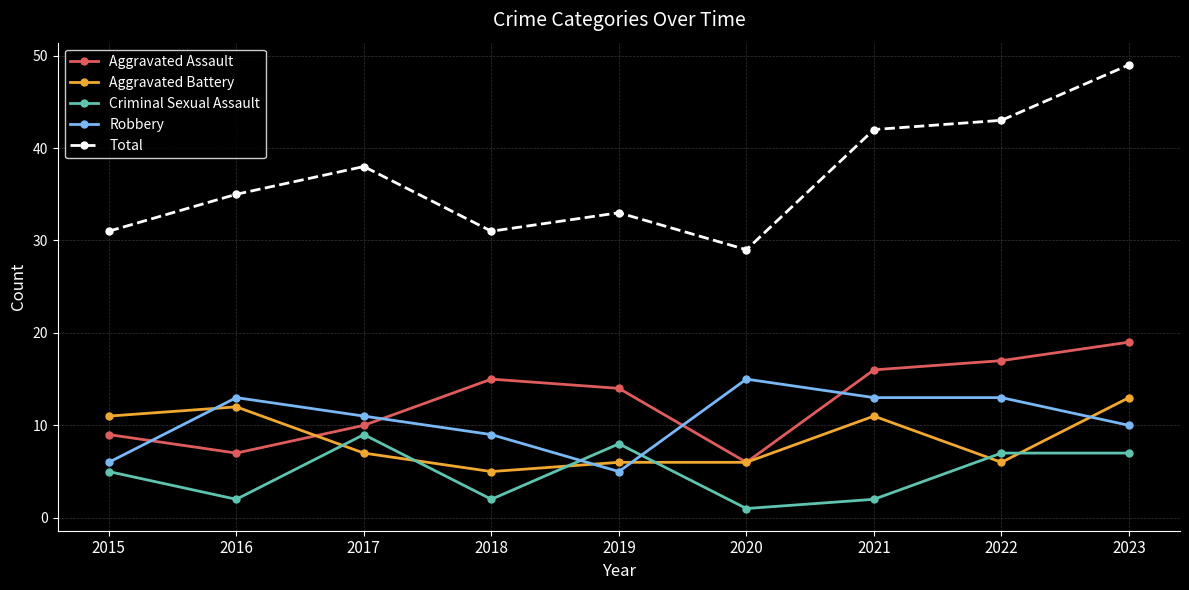

Reading right to left, list all the values displayed in this chart.

Aggravated Assault: 2023=19	2022=17	2021=16	2020=6	2019=14	2018=15	2017=10	2016=7	2015=9
Aggravated Battery: 2023=13	2022=6	2021=11	2020=6	2019=6	2018=5	2017=7	2016=12	2015=11
Criminal Sexual Assault: 2023=7	2022=7	2021=2	2020=1	2019=8	2018=2	2017=9	2016=2	2015=5
Robbery: 2023=10	2022=13	2021=13	2020=15	2019=5	2018=9	2017=11	2016=13	2015=6
Total: 2023=49	2022=43	2021=42	2020=29	2019=33	2018=31	2017=38	2016=35	2015=31